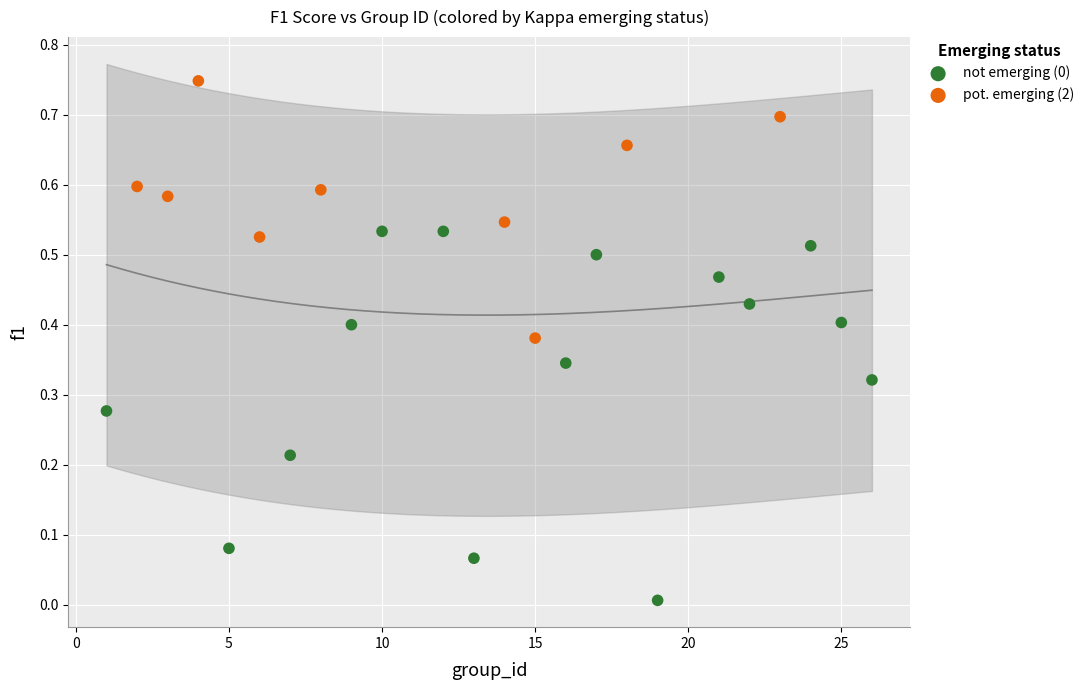

Which series reaches the maximum Y coordinate?

pot. emerging (2)